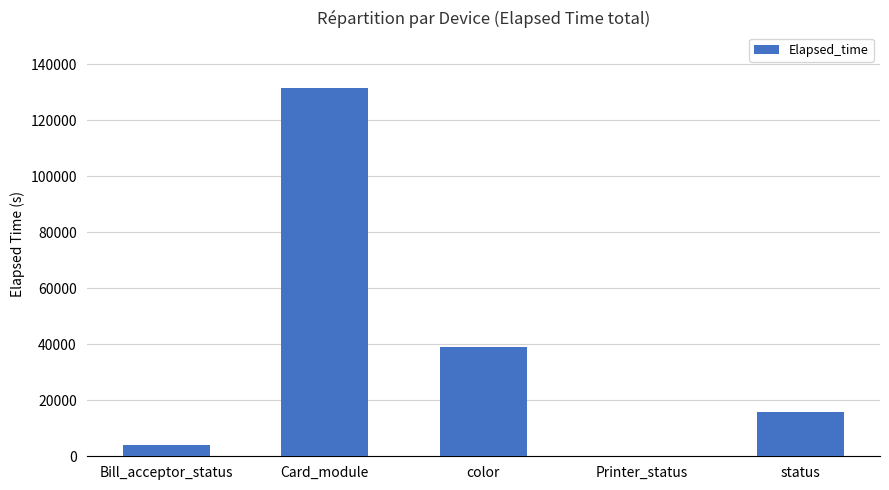

What is the approximate value at status, to the nearest 100?

15800